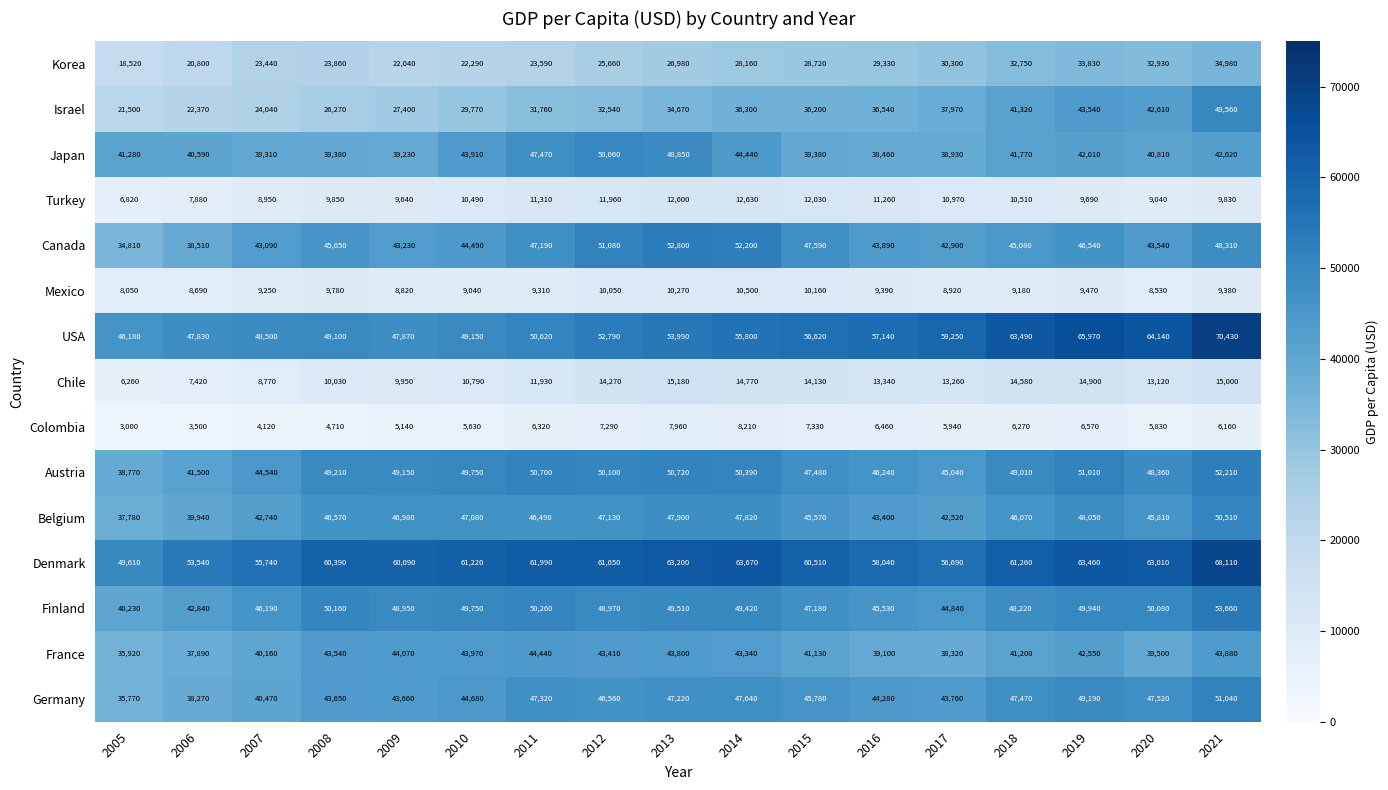

At 2017, list the series in order from largest to smallest.

USA, Denmark, Austria, Finland, Germany, Canada, Belgium, Japan, France, Israel, Korea, Chile, Turkey, Mexico, Colombia